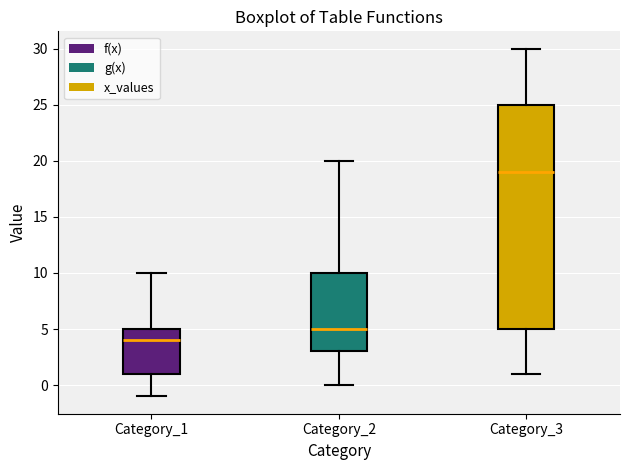

Comparing the boxes themselves (not the whiskers), which one is the tallest?

Category_3